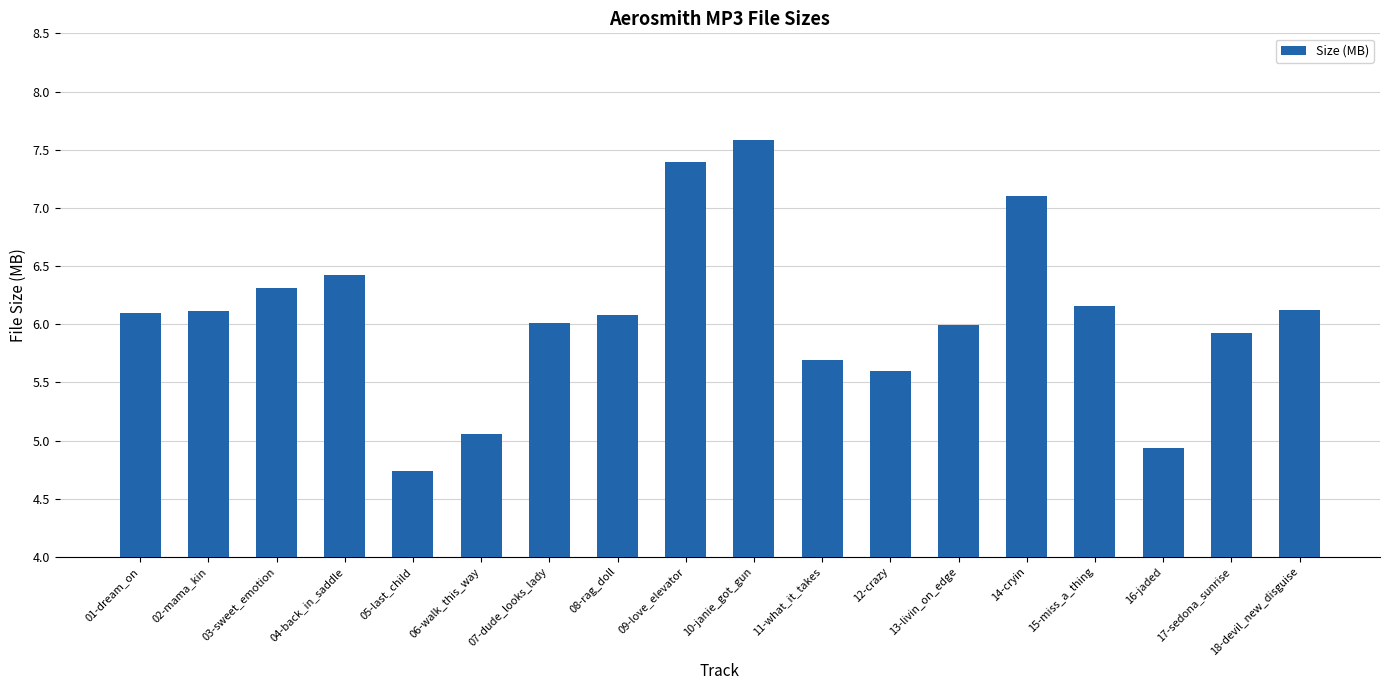

Does the chart contain any negative values?

No